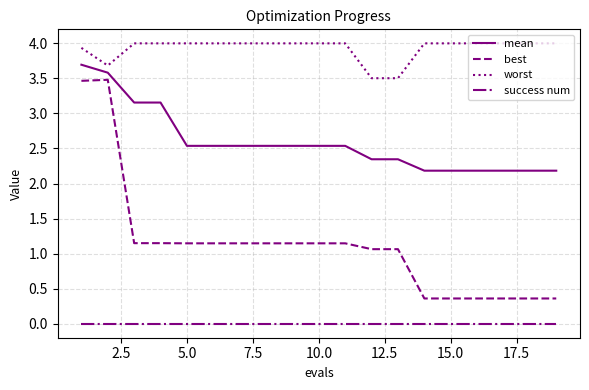

What is the minimum value for best?

0.4